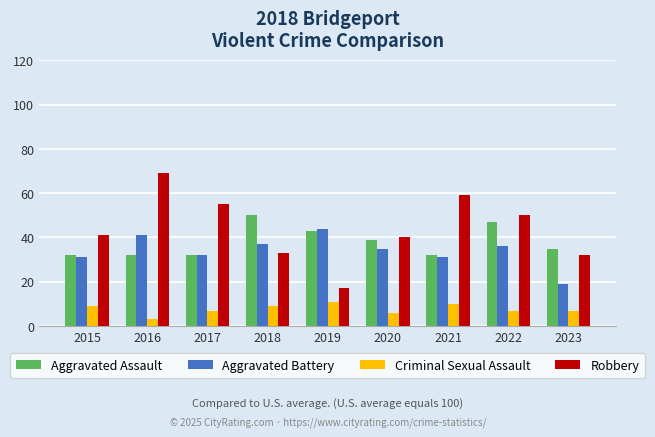

Is it true that Criminal Sexual Assault equals 7 at 2022?

True